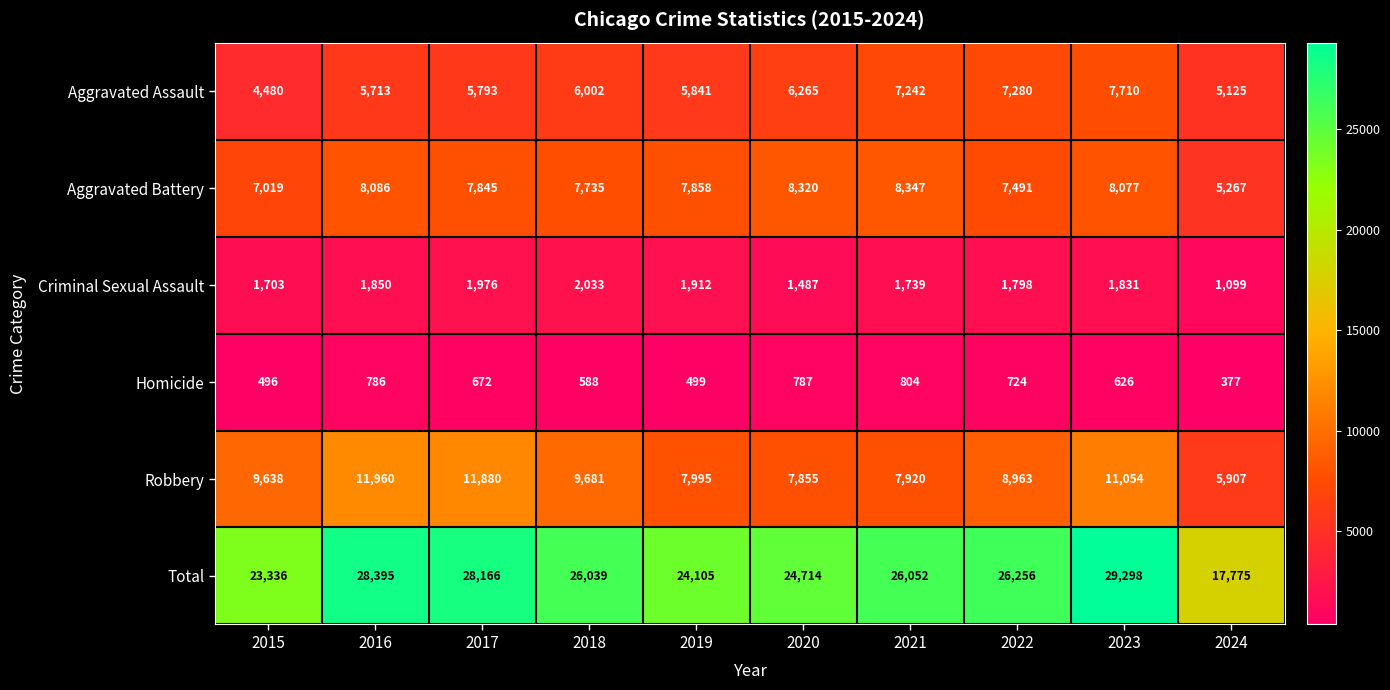

What is the spread (max minus min) of values at 2017?

27494